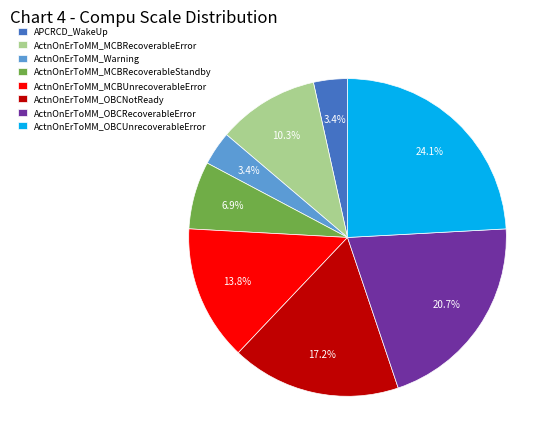

What portion of the pie excludes ActnOnErToMM_MCBUnrecoverableError?

86.2%